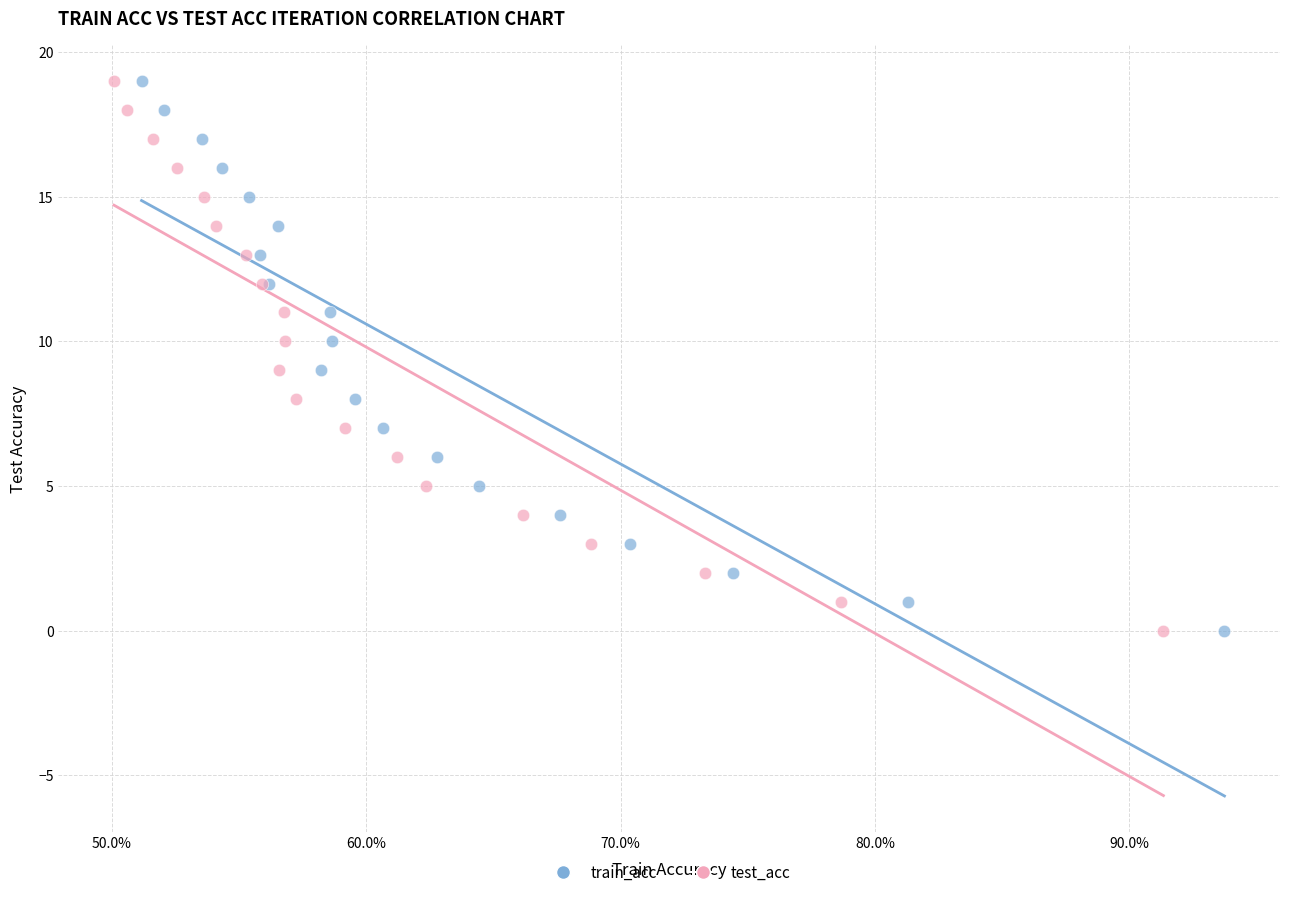

What are all the series names shown in the legend?

train_acc, test_acc